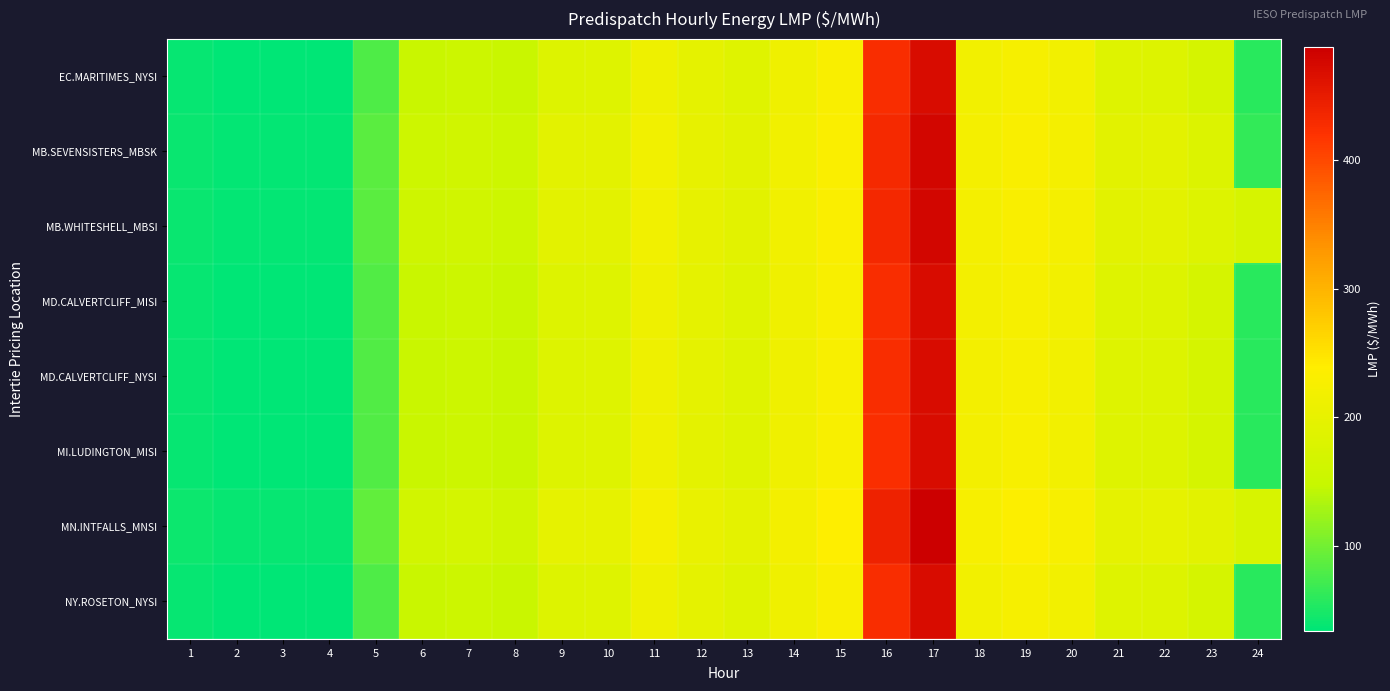

Count the number of categories in the chart.

24